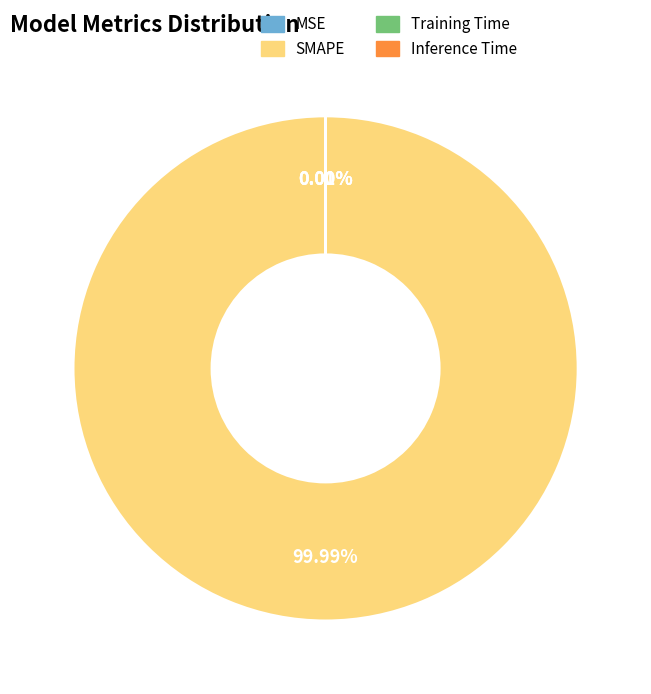

Count the number of slices in the pie.

4